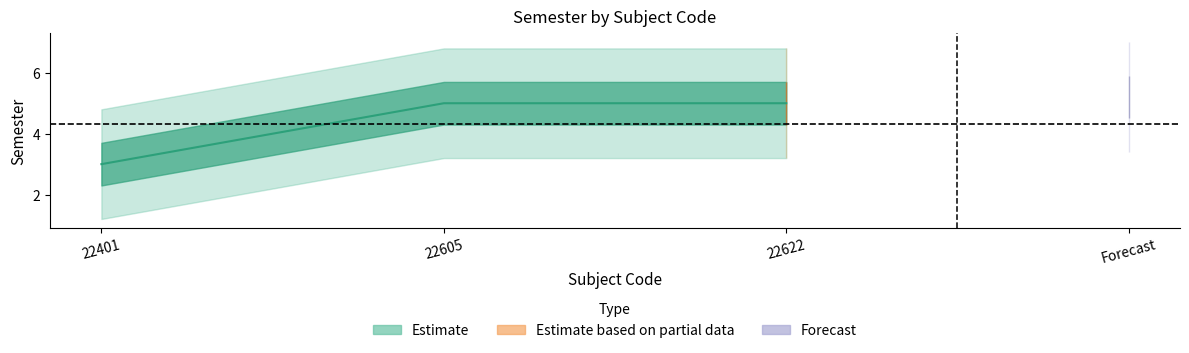

How many data points are less than 5?

1